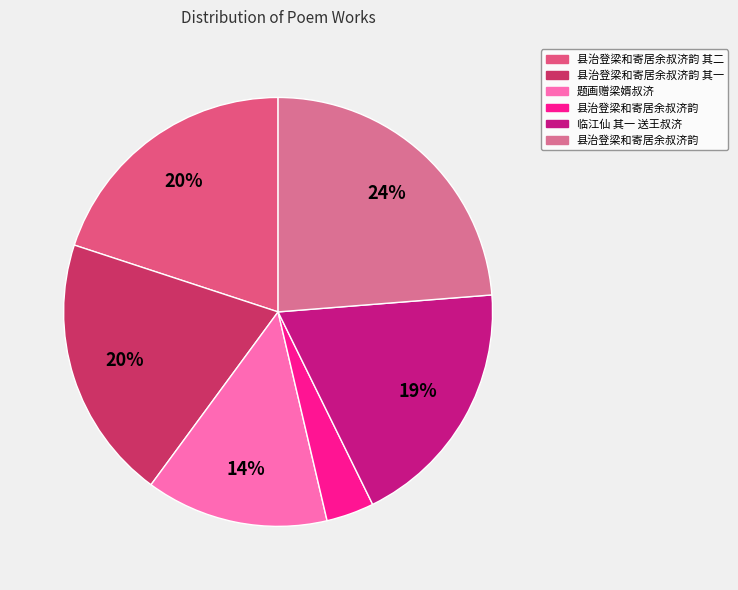

To the nearest percent, what is the difference between the largest and smallest slice percentages?

20%